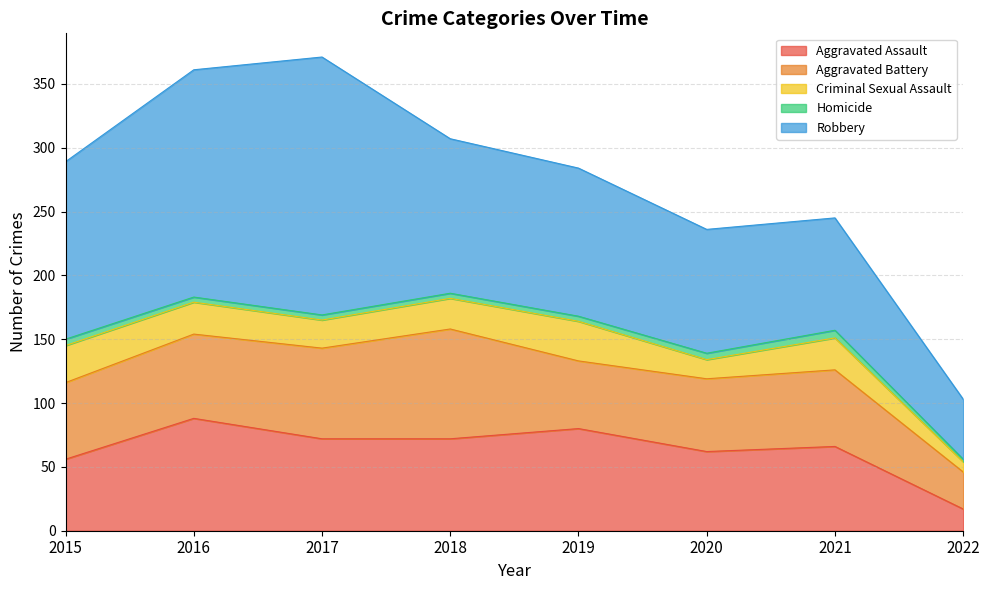

What is the average value of the Homicide series?

4